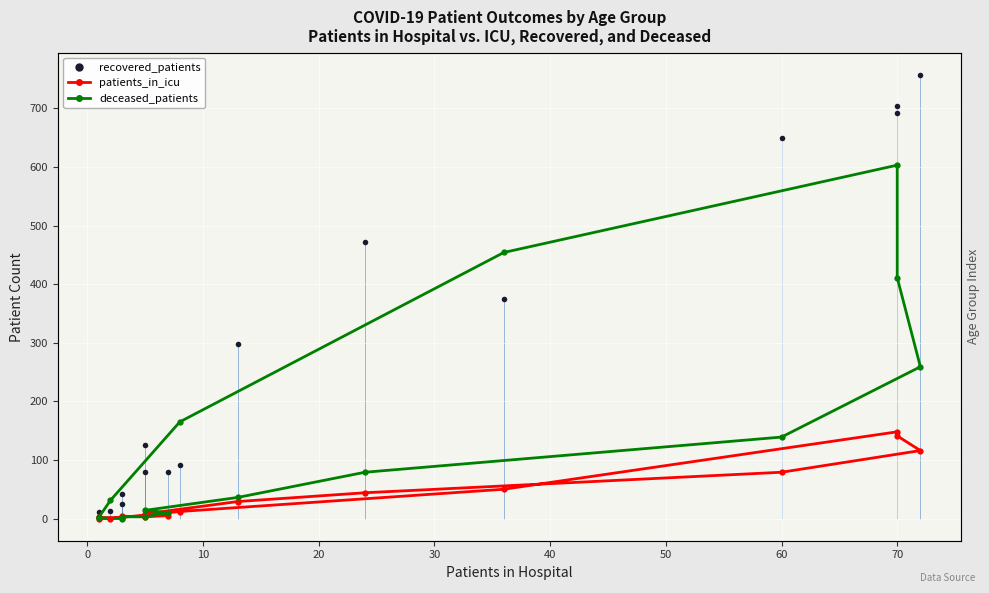

How many values in the deceased_patients series are below 36?

8